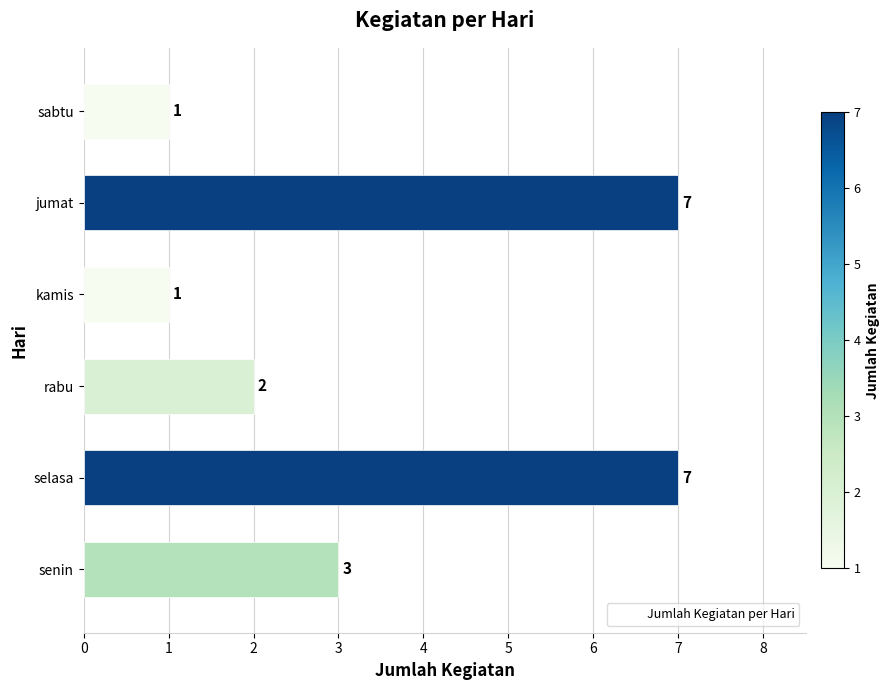

The chart shows a value of 1 at 5. True or false?

True